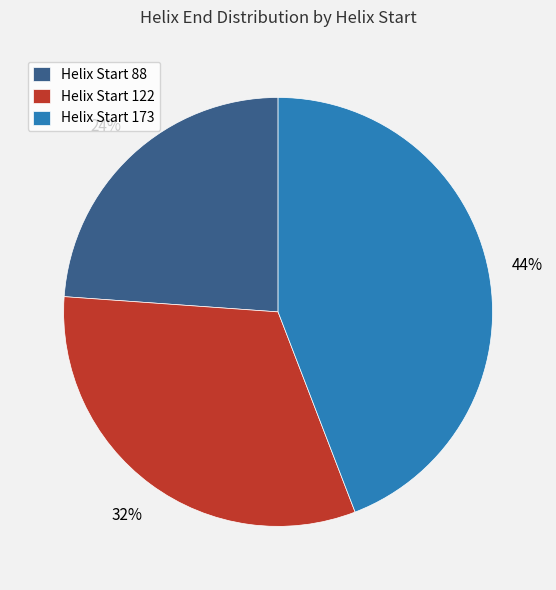

Does any single category account for the majority?

No